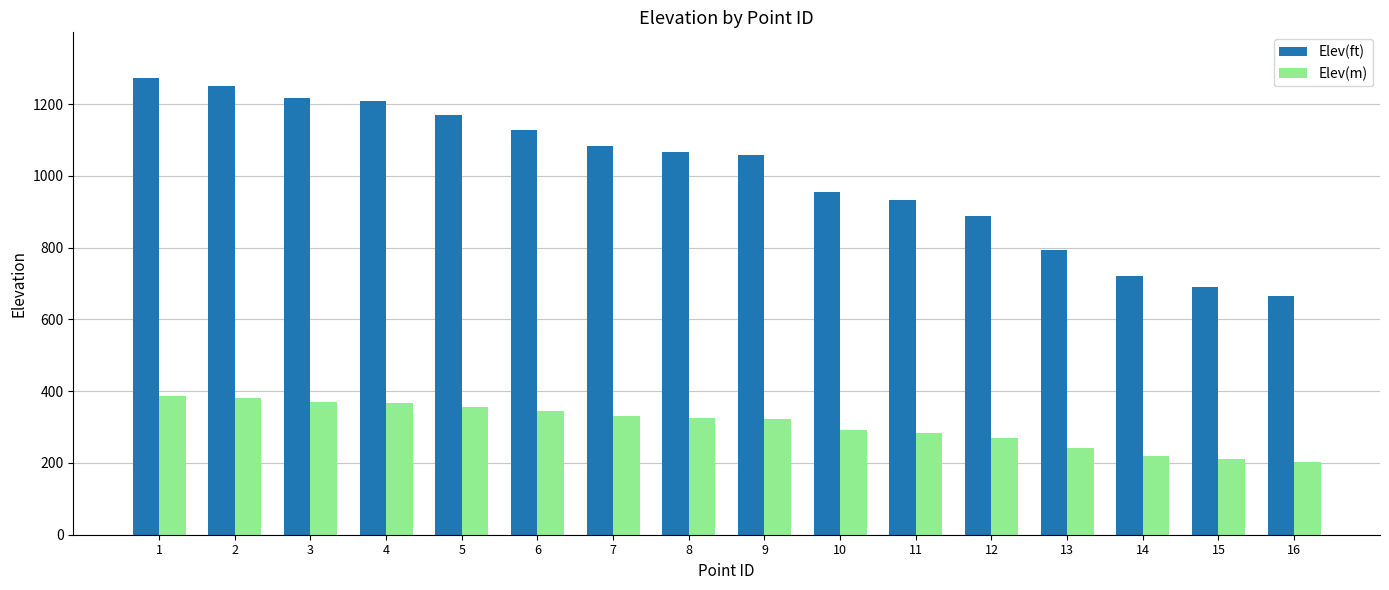

What is the total value across all series at 7?

1412.4